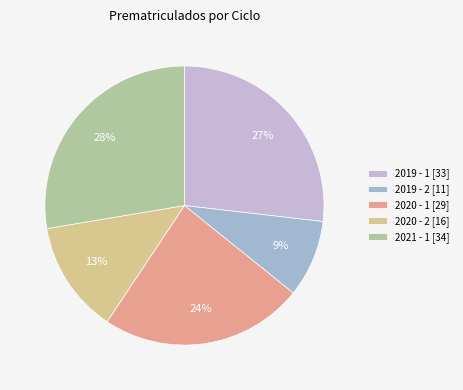

To the nearest percent, what percentage of the pie is 2020 - 2?

13%